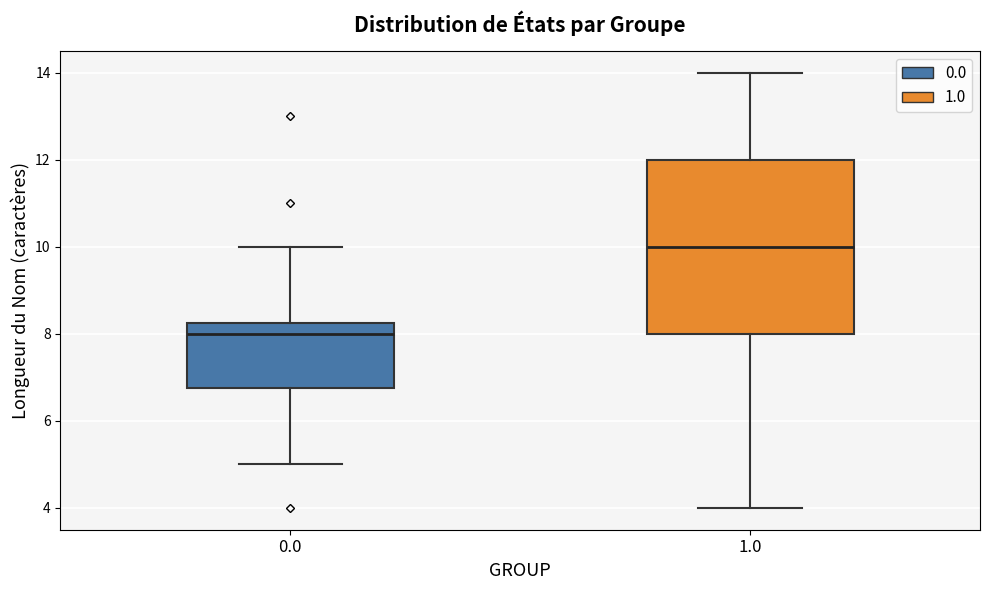

Reading left to right, read every box against the y-axis: the position of its median line, the range the box covers, and the ends of its whiskers. The values are not printed on the chart, so give them approximately, as read against the axis.

0.0: median 8.0, box 6.8 to 8.2, whiskers 5.0 to 10.0
1.0: median 10.0, box 8.0 to 12.0, whiskers 4.0 to 14.0